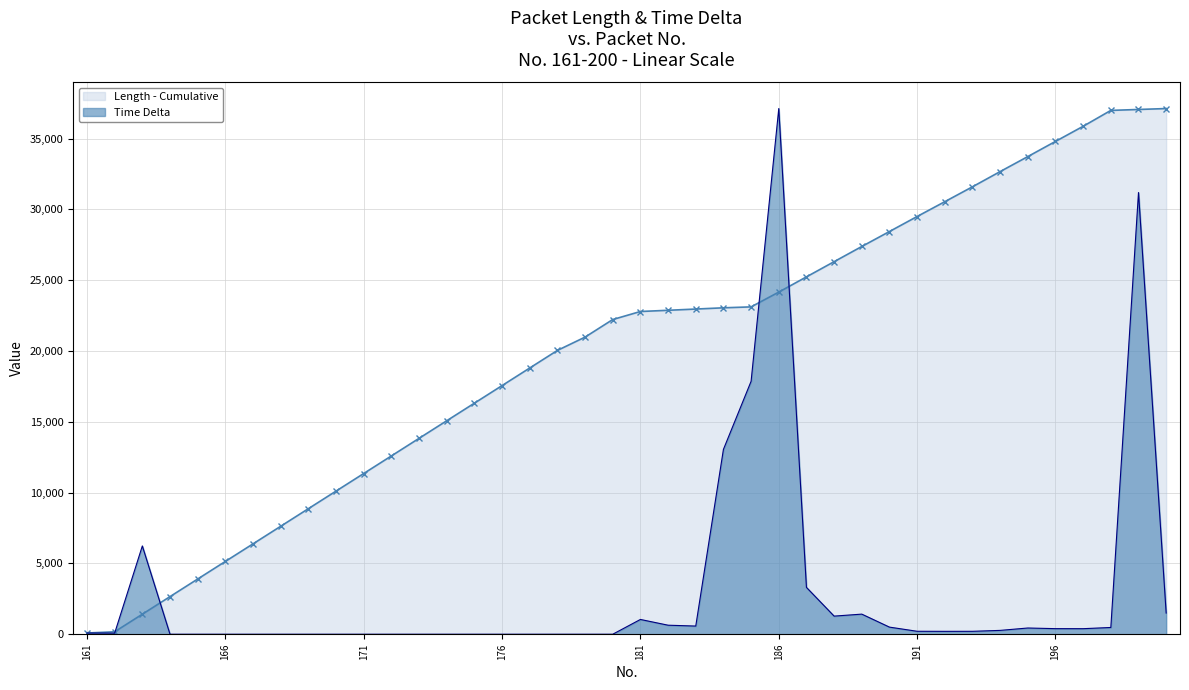

What is the total value across all series at 176?

17560.0